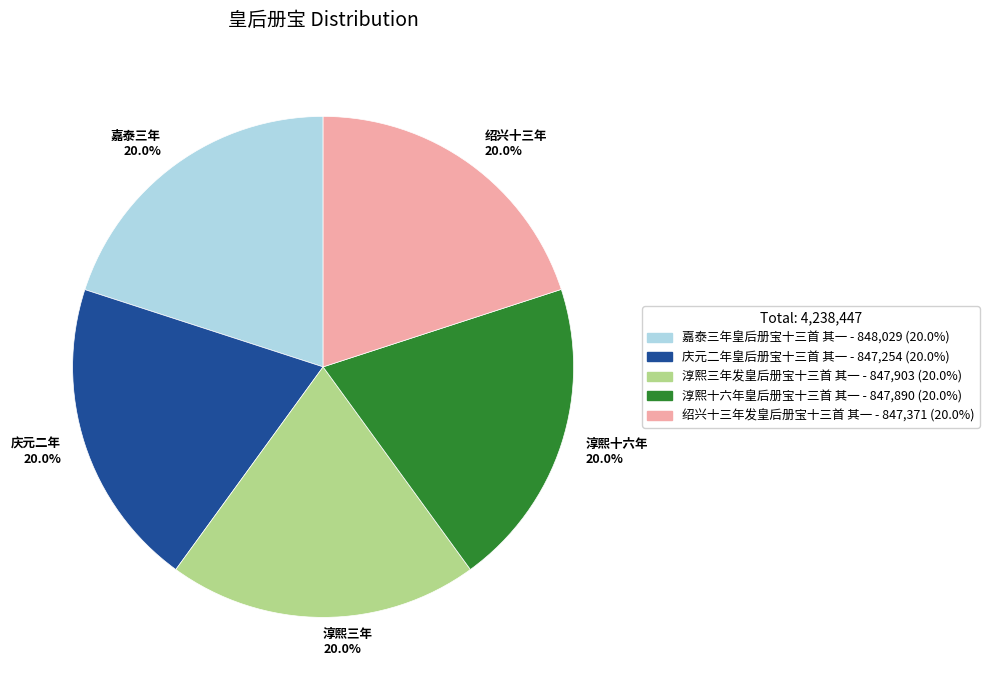

Do 淳熙十六年 20.0% and 庆元二年 20.0% together represent more than half of the pie?

No